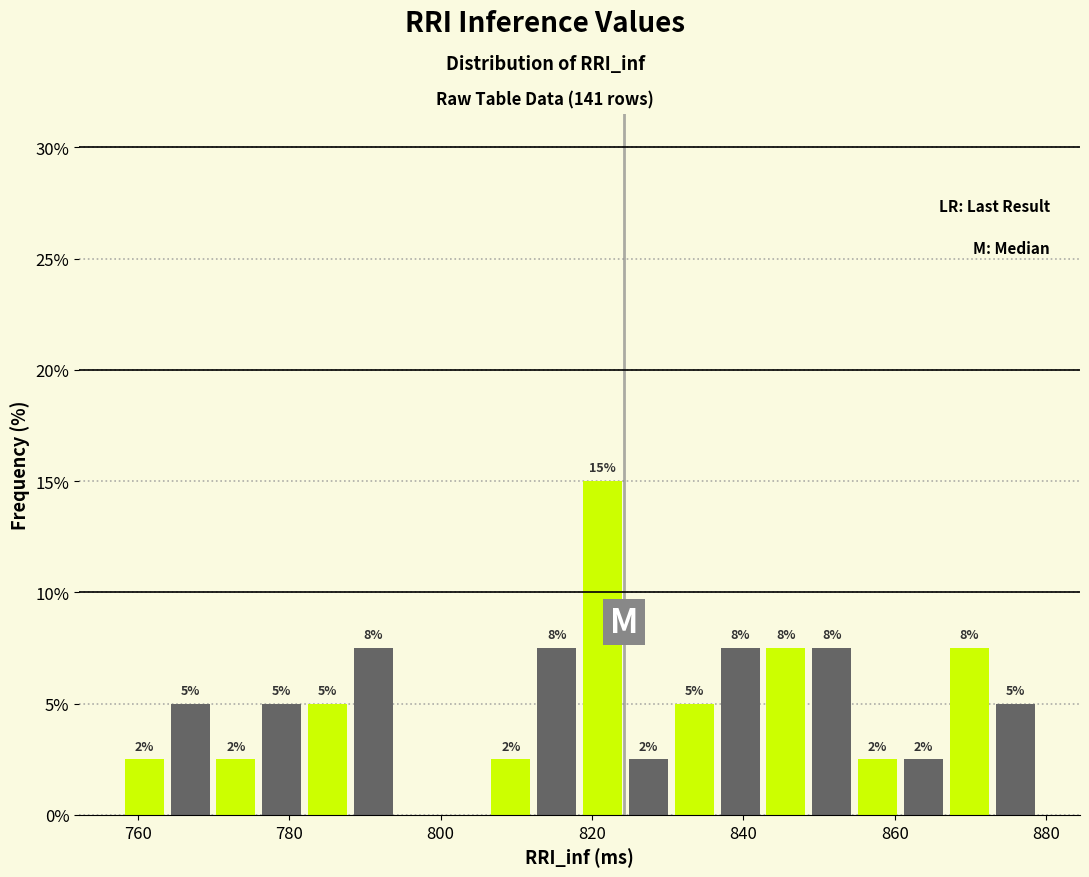

Around what value on the x-axis is the tallest bar? Give the approximate position of its centre, as read against the axis.

822